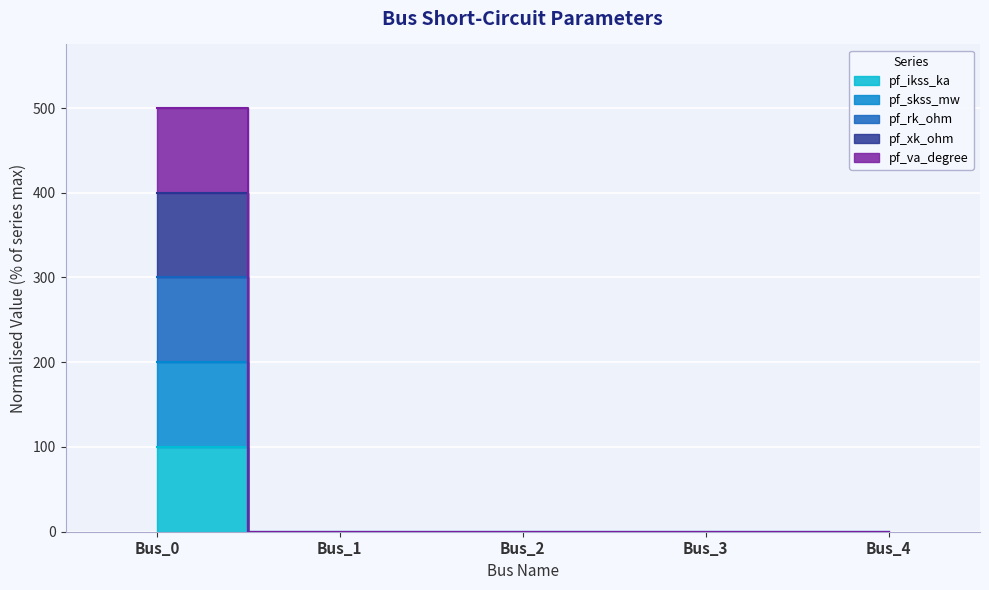

True or false: pf_va_degree and pf_skss_mw cross at least once.

False